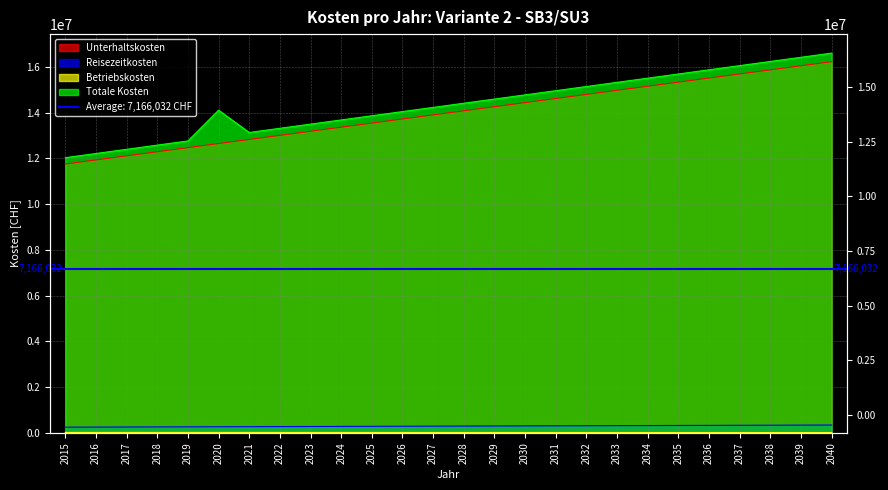

True or false: Unterhaltskosten and Betriebskosten cross at least once.

False